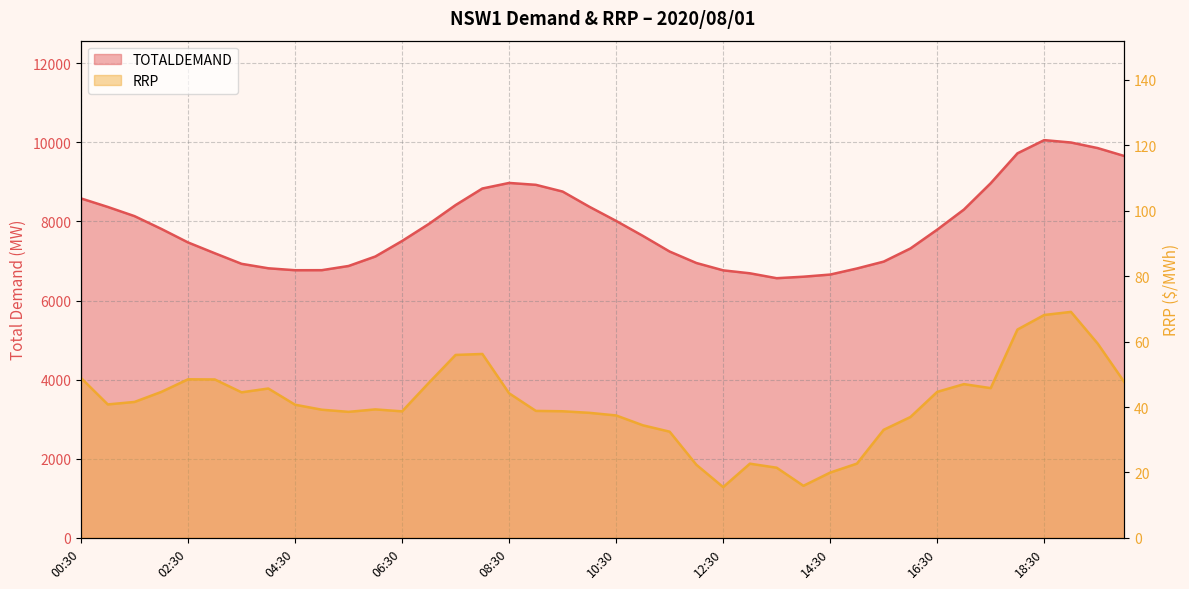

How many data points in TOTALDEMAND are above 7792?

20